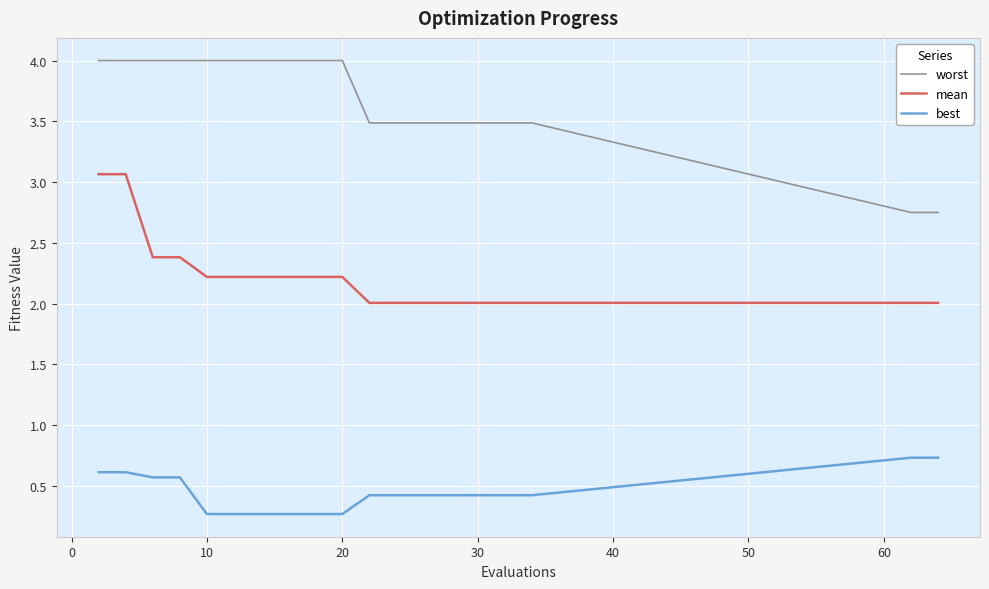

True or false: mean and worst intersect in this chart.

False